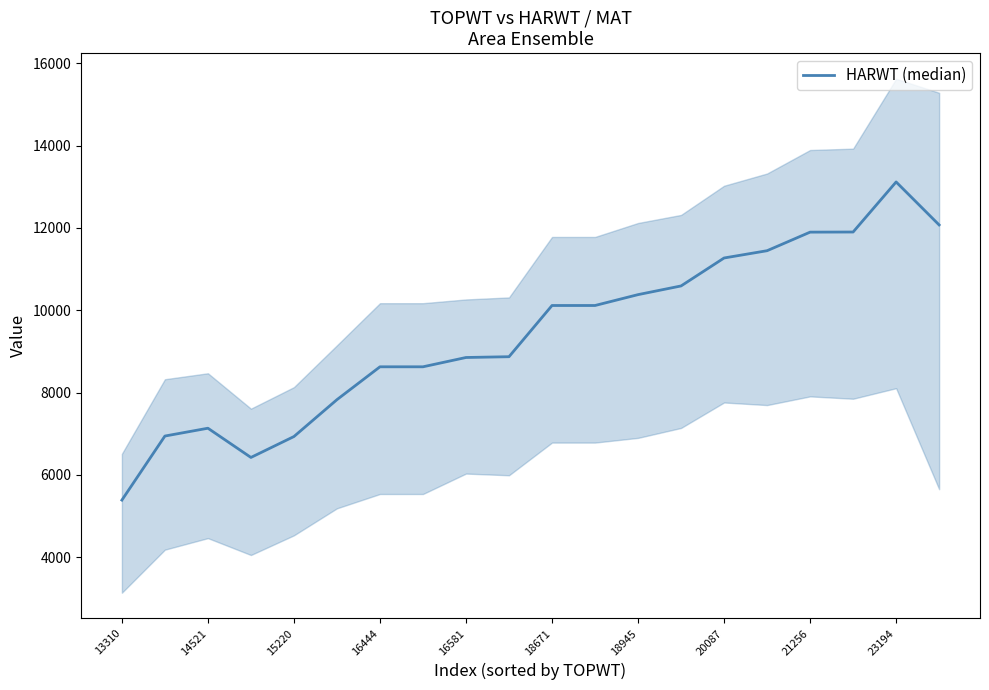

What is the change in value from 14 to 17?

+631